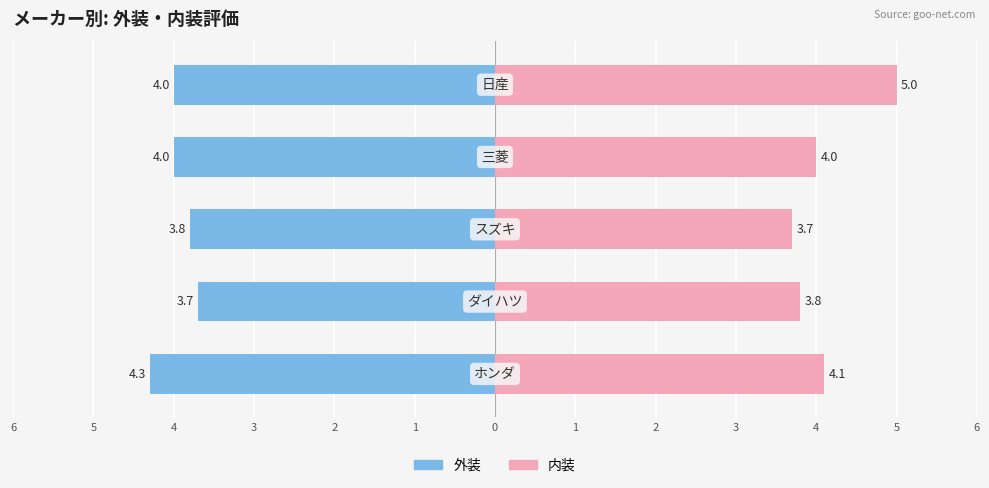

List the series in order of their peak value, highest first.

内装, 外装